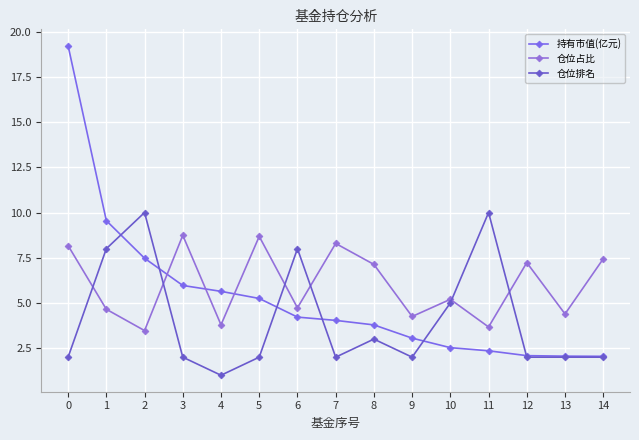

How many data points in 仓位占比 are above 5?

8